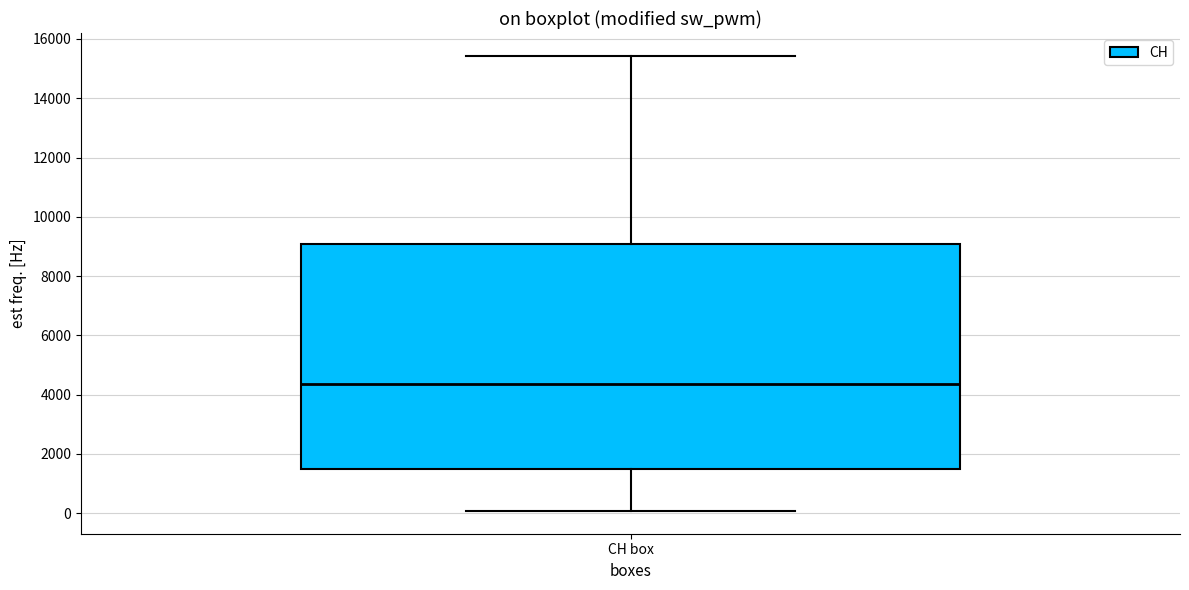

Where is the upper edge of the box for CH box on the y-axis? The values are not printed on the chart, so give them approximately, as read against the axis.

9000